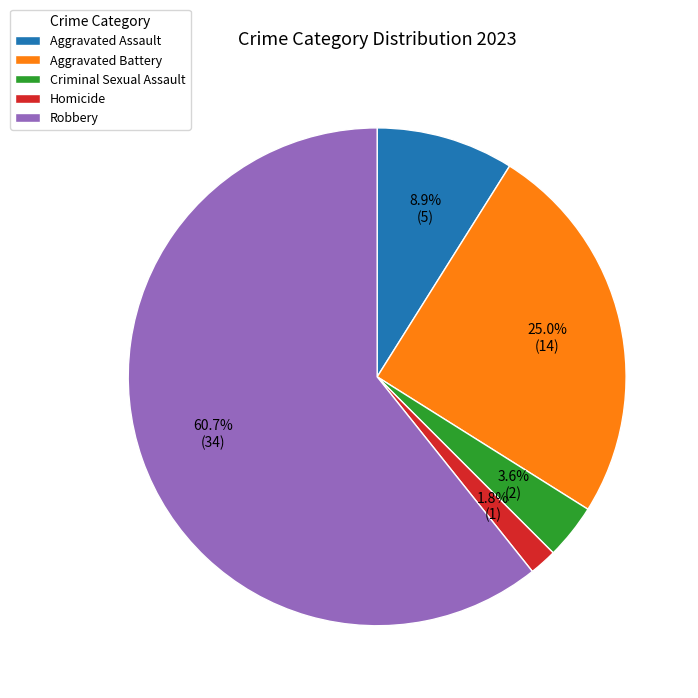

True or false: Robbery accounts for 61% of the total.

True